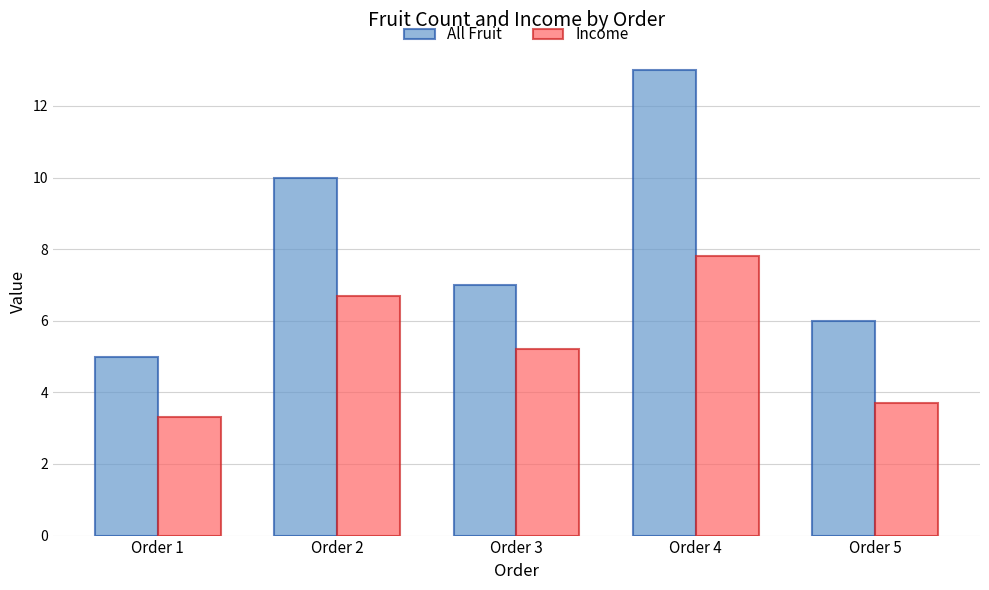

How many bars are there in total?

10